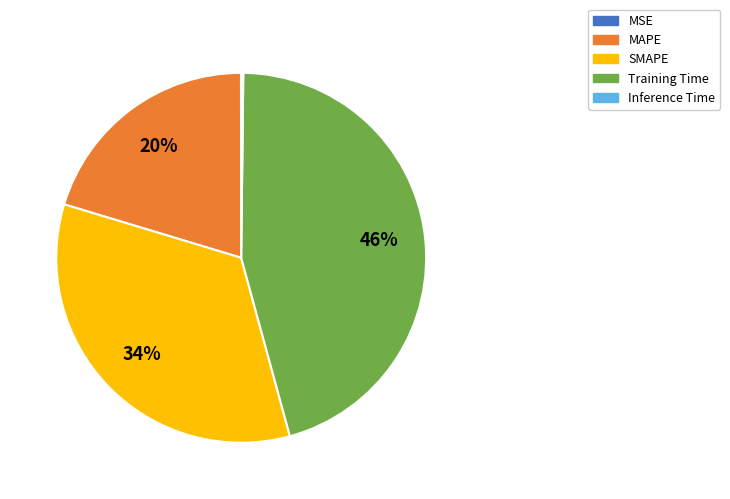

Which category has the biggest portion of the pie?

Training Time